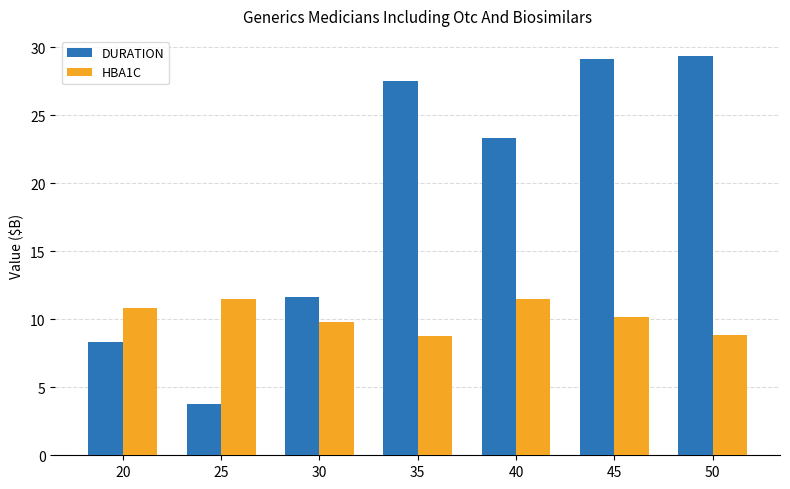

What is the sum of all HBA1C values?

71.5